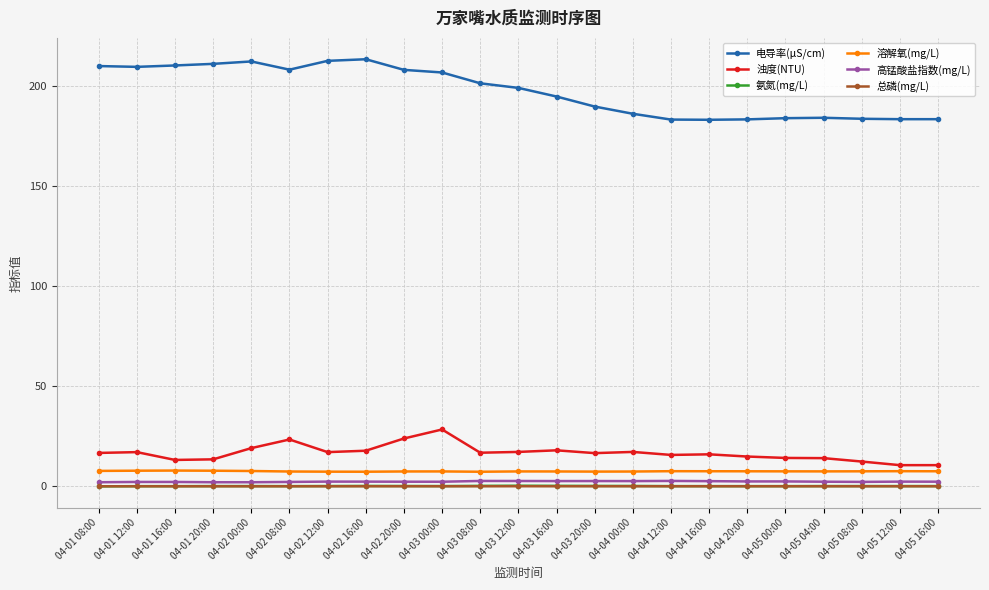

What is the greatest value displayed?

213.1